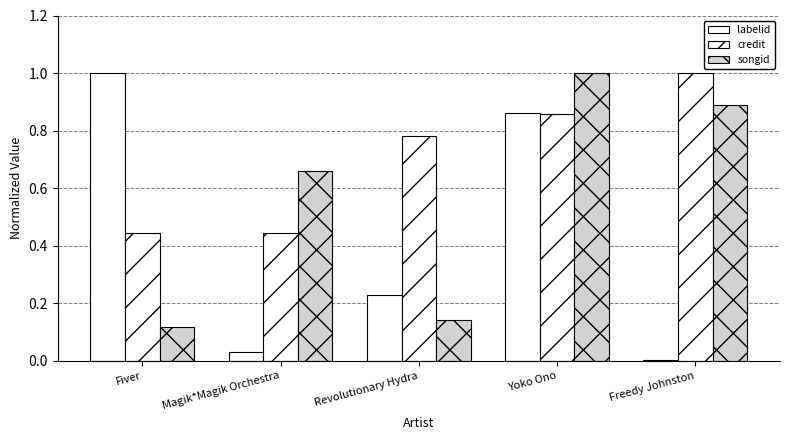

Reading left to right, what are all the values shown in this chart?

labelid: Fiver=1.0	Magik*Magik Orchestra=0.0	Revolutionary Hydra=0.2	Yoko Ono=0.9	Freedy Johnston=0.0
credit: Fiver=0.4	Magik*Magik Orchestra=0.4	Revolutionary Hydra=0.8	Yoko Ono=0.9	Freedy Johnston=1.0
songid: Fiver=0.1	Magik*Magik Orchestra=0.7	Revolutionary Hydra=0.1	Yoko Ono=1.0	Freedy Johnston=0.9